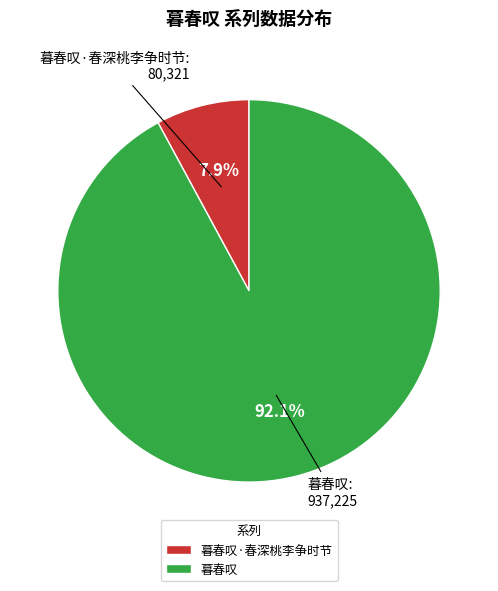

To the nearest percent, what is the combined percentage of 暮春叹·春深桃李争时节 and 暮春叹?

100%